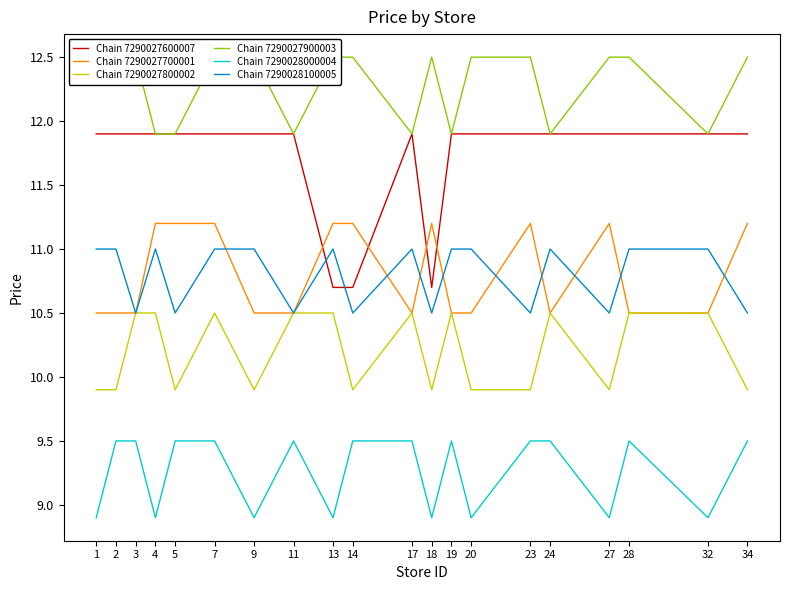

The Chain 7290028000004 series shows 17.0 at 24. True or false?

False